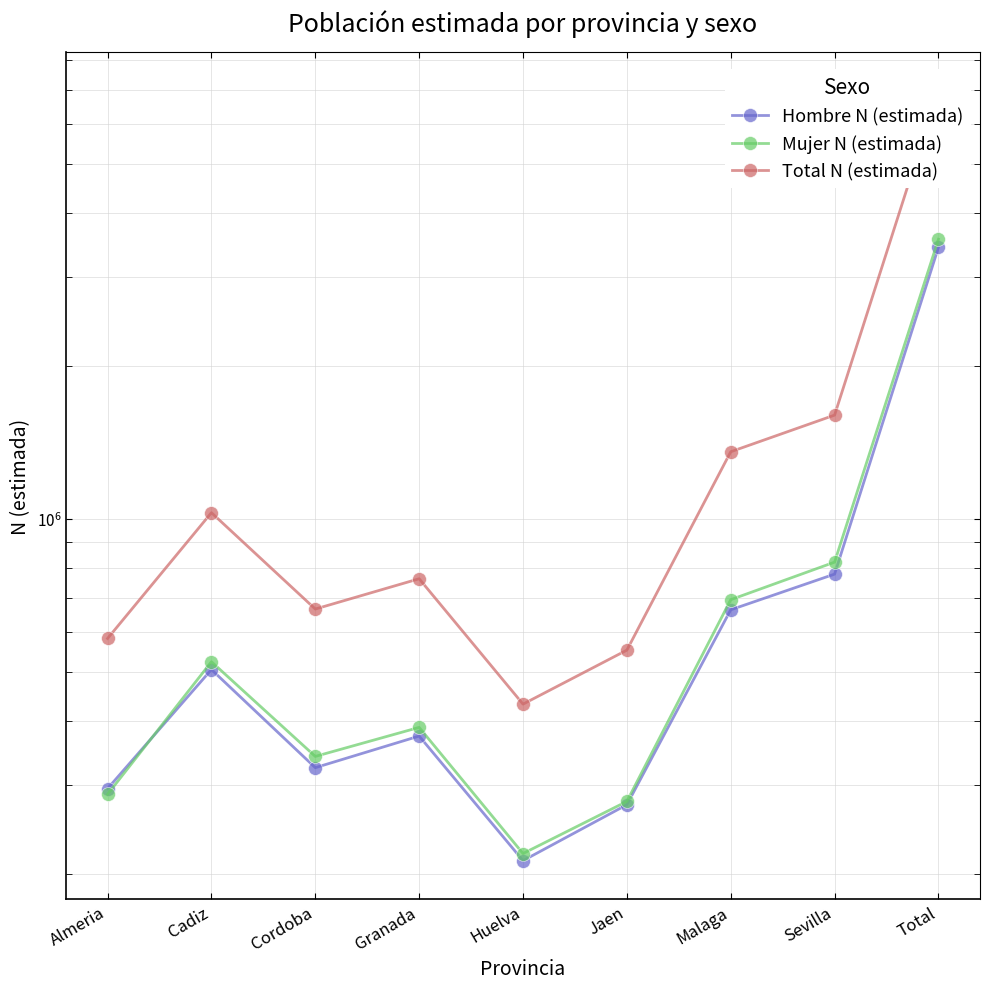

What position from the left is Sevilla?

8